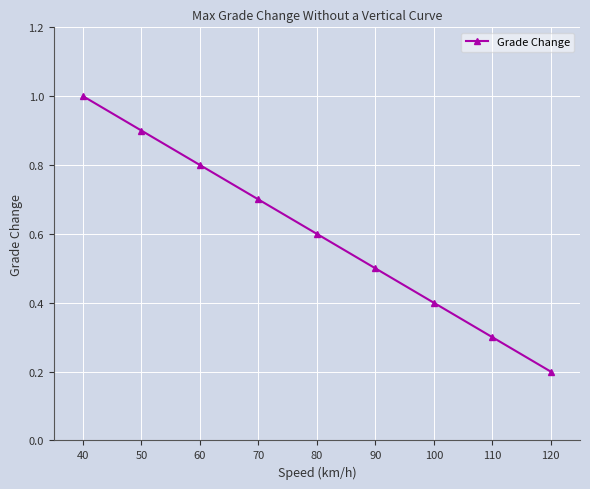

How many data points does each series have?

9